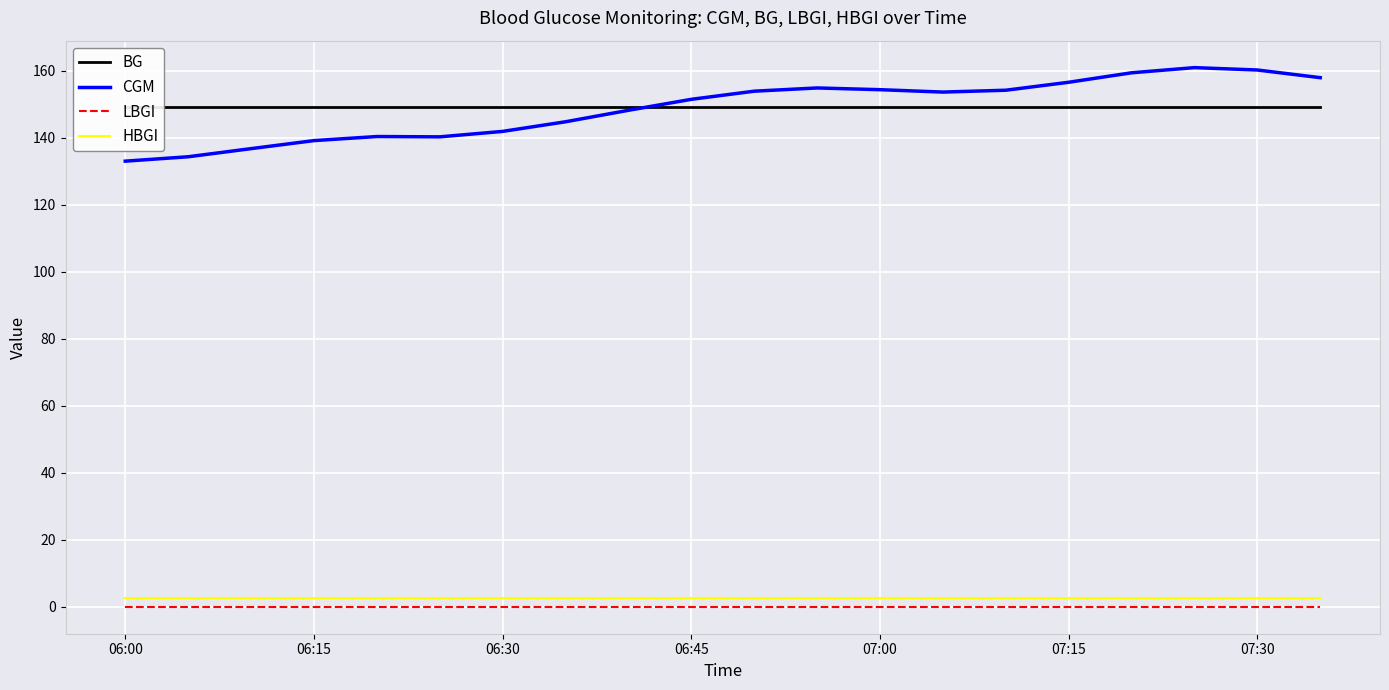

True or false: CGM and HBGI cross at least once.

False